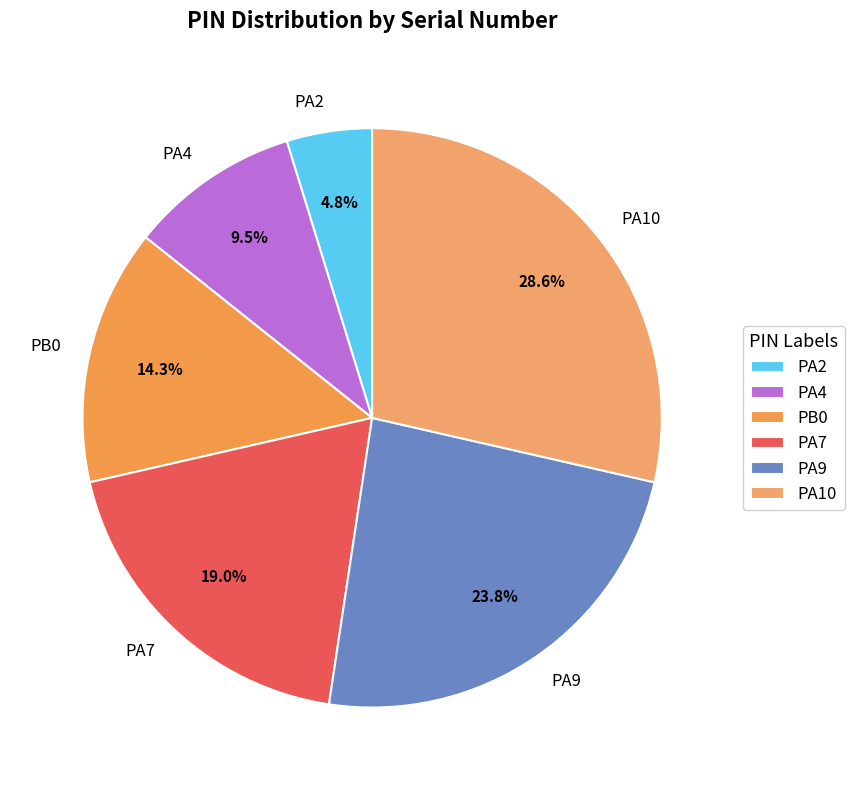

Does PA2 account for over 50% of the chart?

No